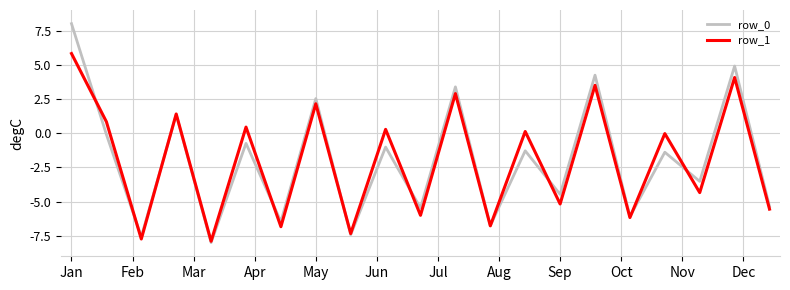

What is the minimum value shown in the chart?

-8.0